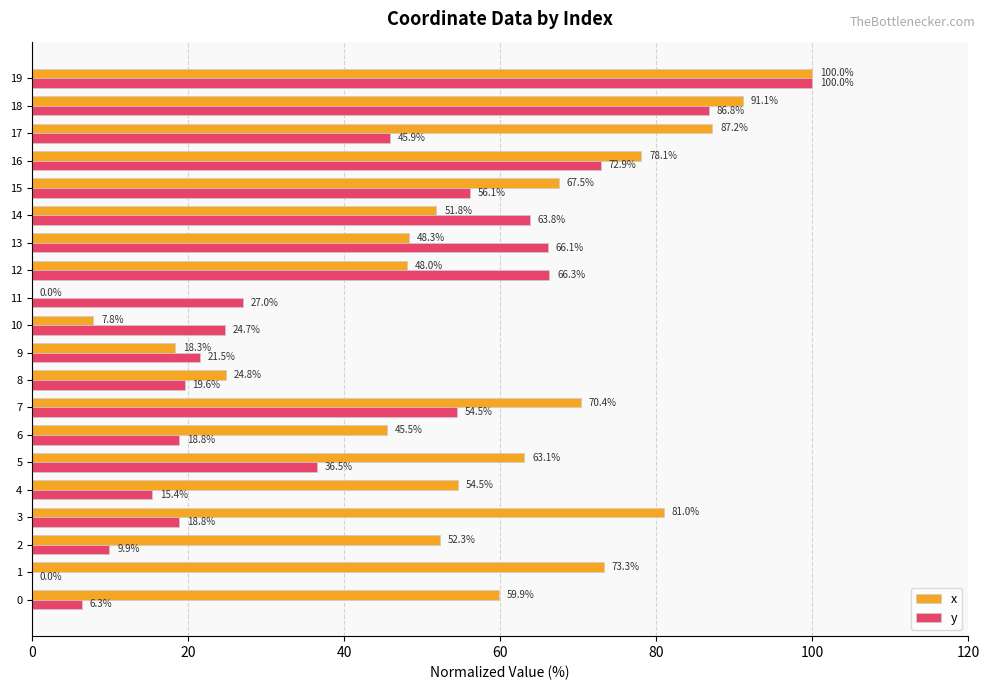

Between 2 and 5, which series saw the biggest shift?

y